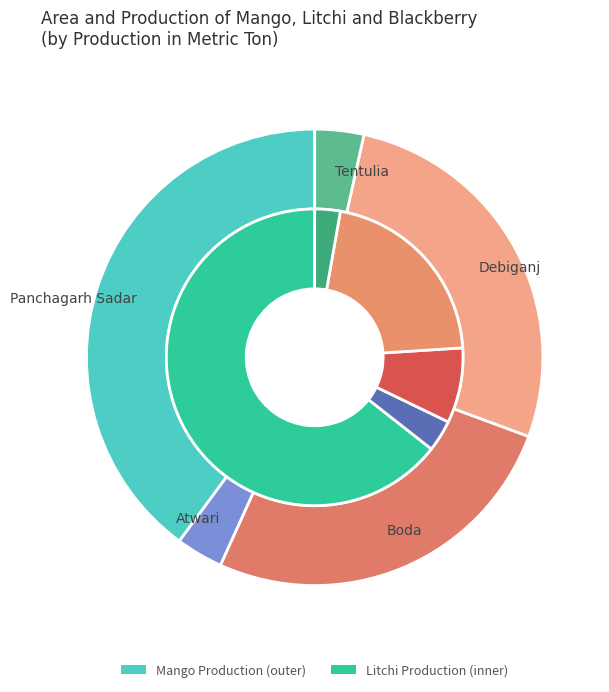

Which slice is the largest?

Panchagarh Sadar